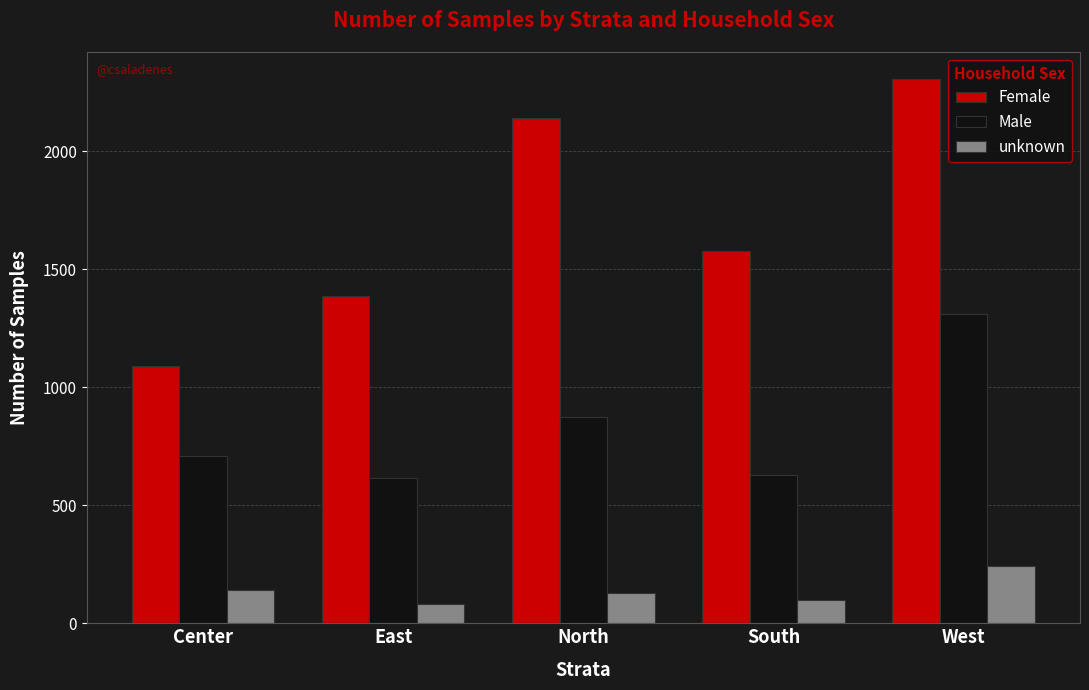

The unknown series shows 139 at Center. True or false?

True